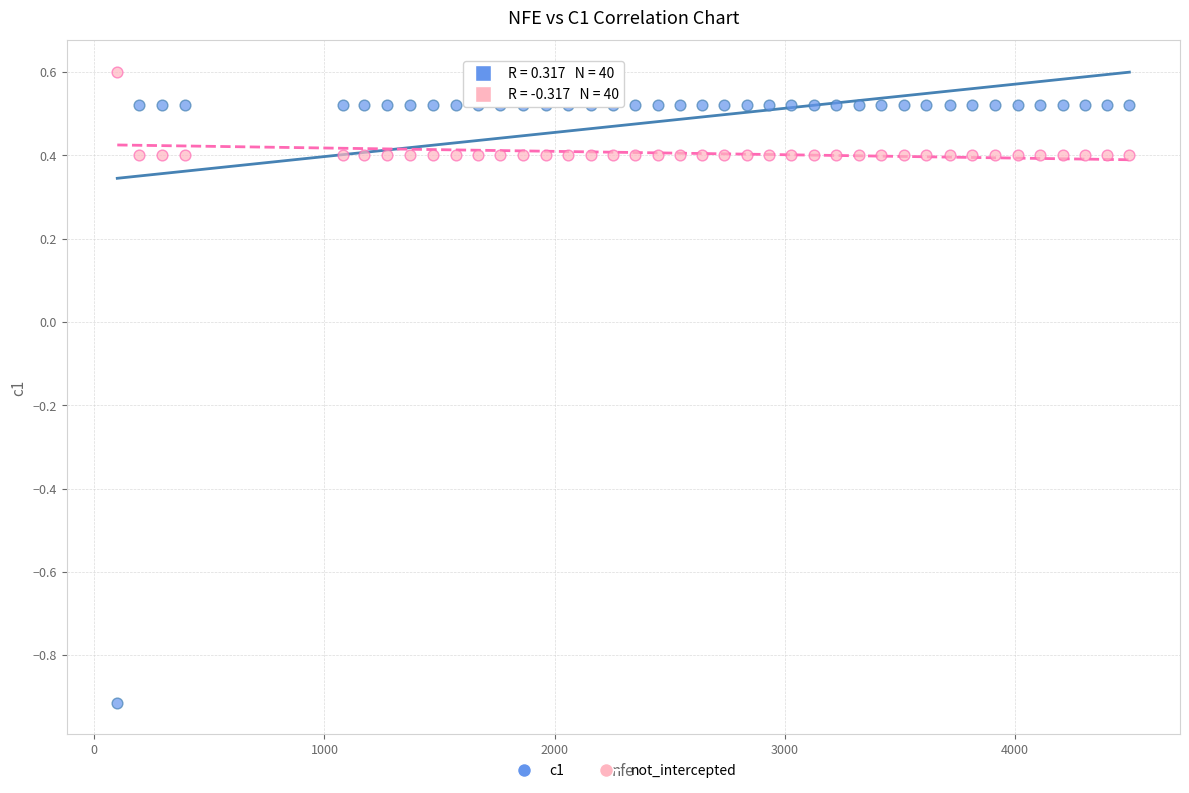

Which series has the largest Y range (max minus min)?

c1